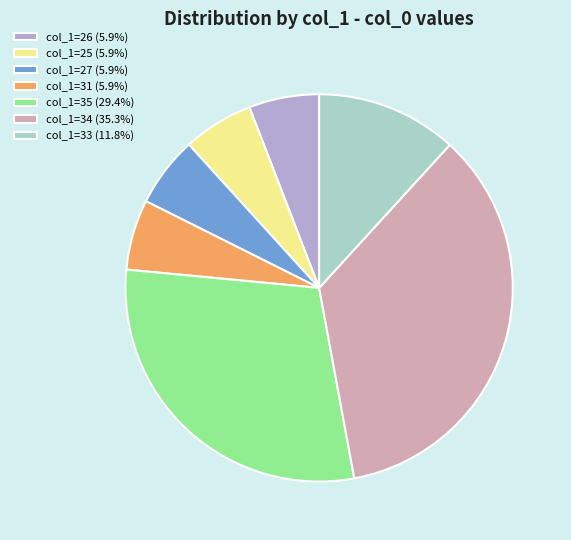

Does col_1=33 (11.8%) represent more than half of the total?

No